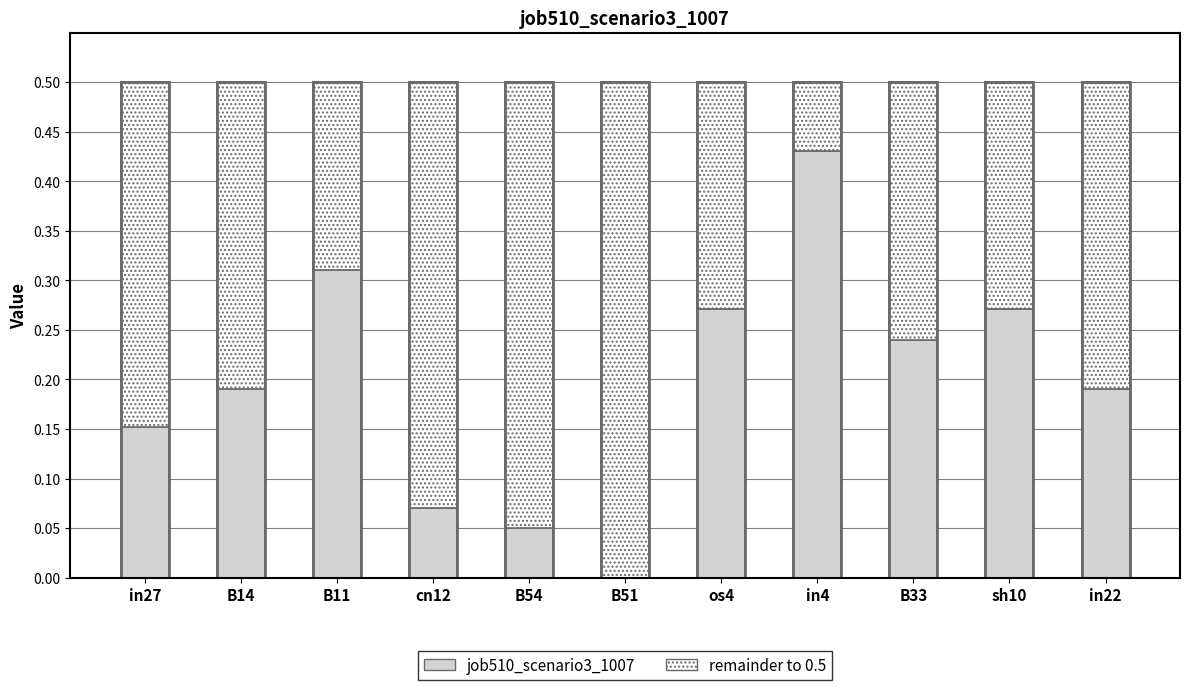

Is it true that the value at in4 is 0.2?

False